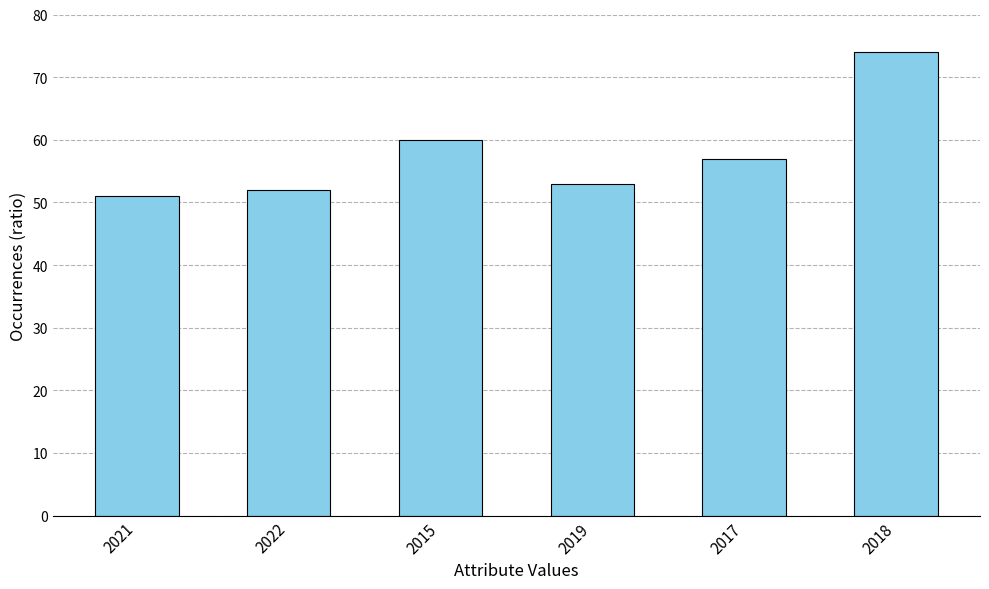

What is the label of the 3rd bar from the left?

2015